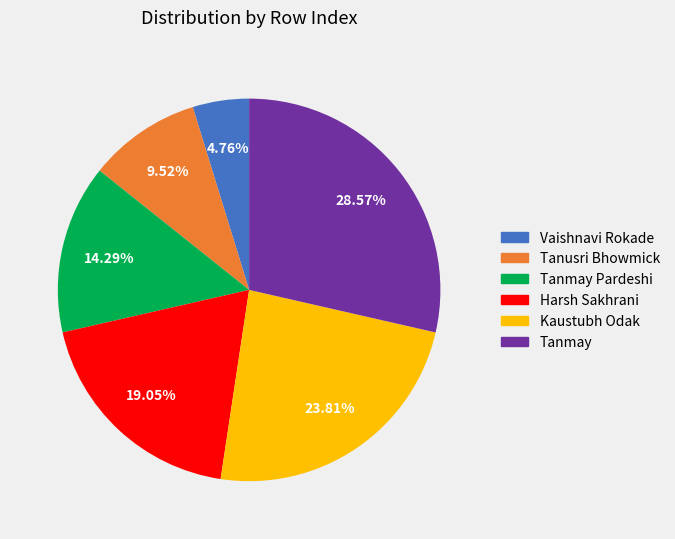

Is there a majority slice in this chart?

No